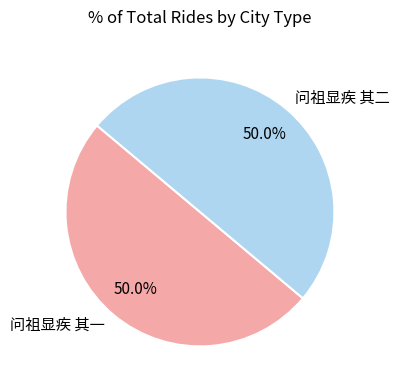

Approximately how many times larger is the value at 问祖显疾 其二 compared to 问祖显疾 其一?

1.0